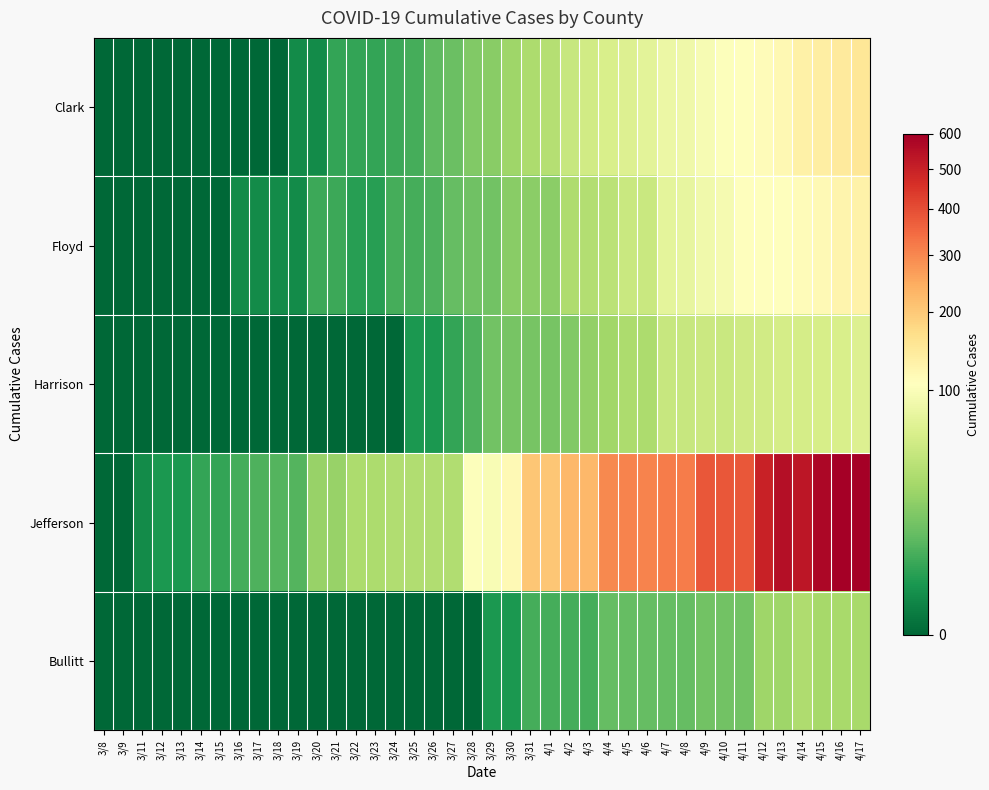

Between 3/9 and 3/18, which is larger?

3/9